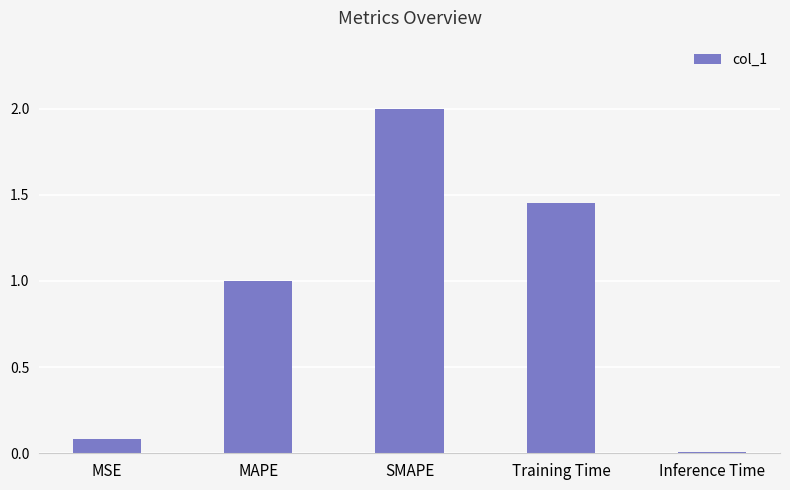

Which has a higher value, SMAPE or Training Time?

SMAPE